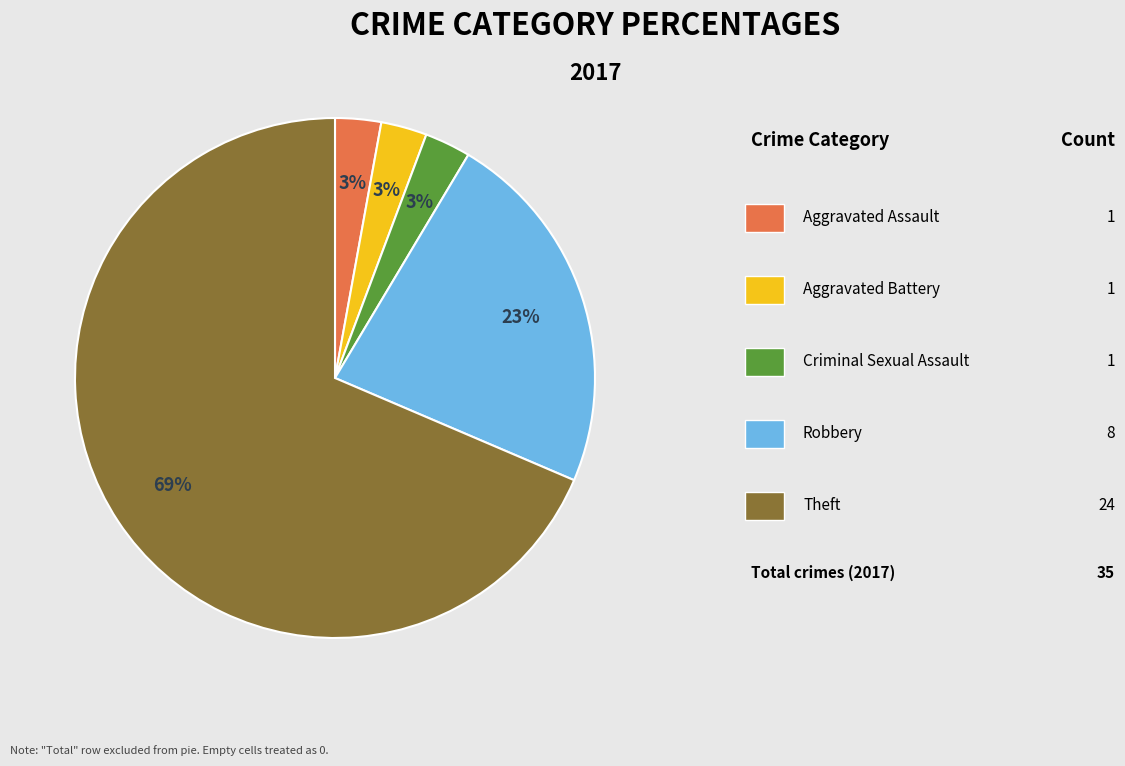

Does any single category account for the majority?

Yes